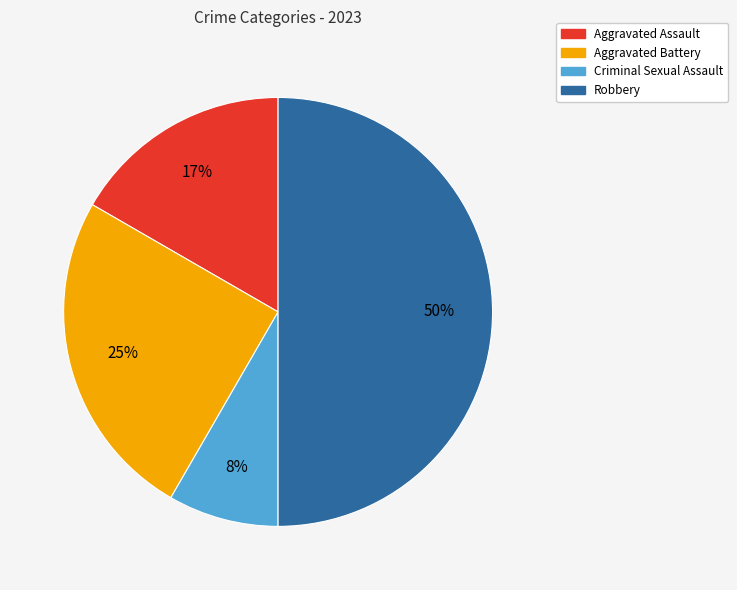

How many segments does this pie chart have?

4